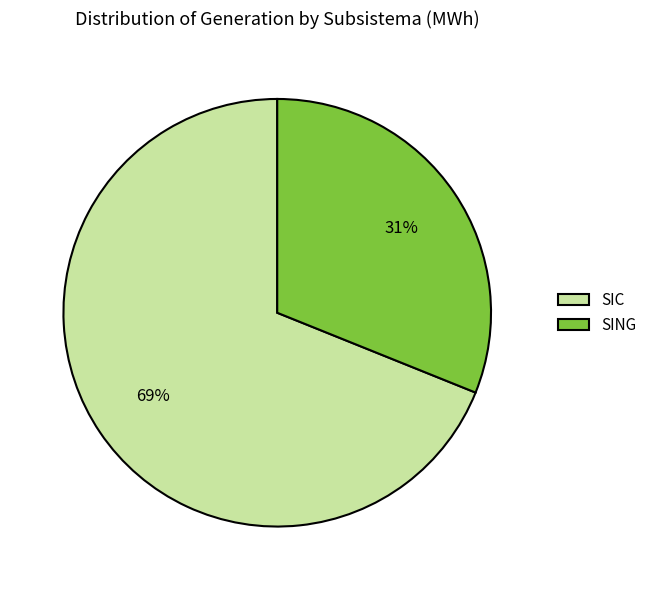

Between SIC and SING, which is larger?

SIC